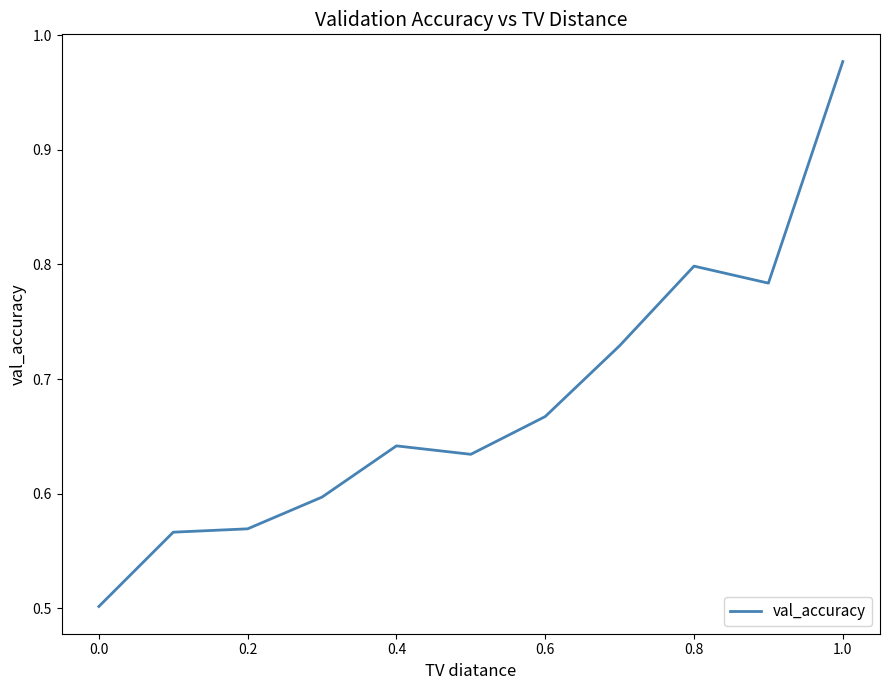

What is the difference between the maximum and minimum values?

0.5